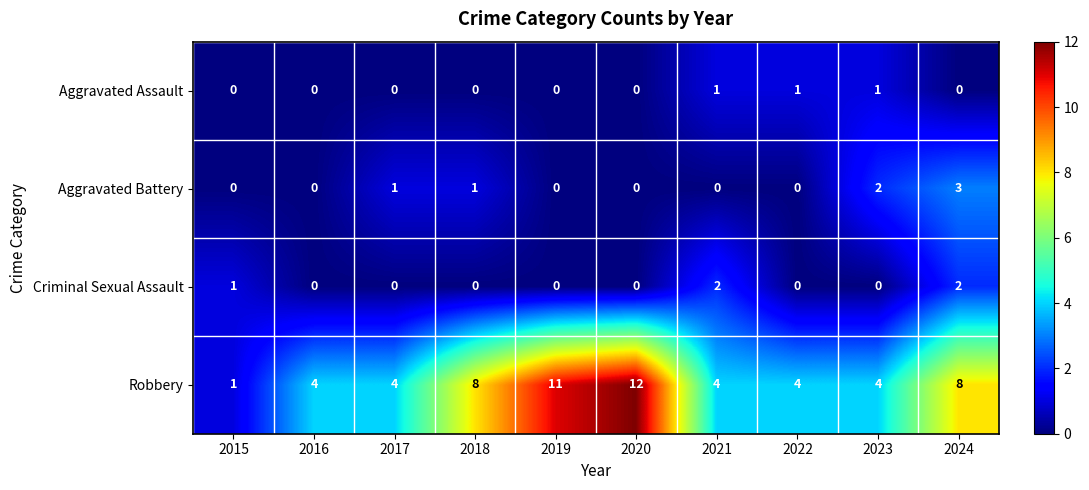

List the series in order of their peak value, highest first.

Robbery, Aggravated Battery, Criminal Sexual Assault, Aggravated Assault